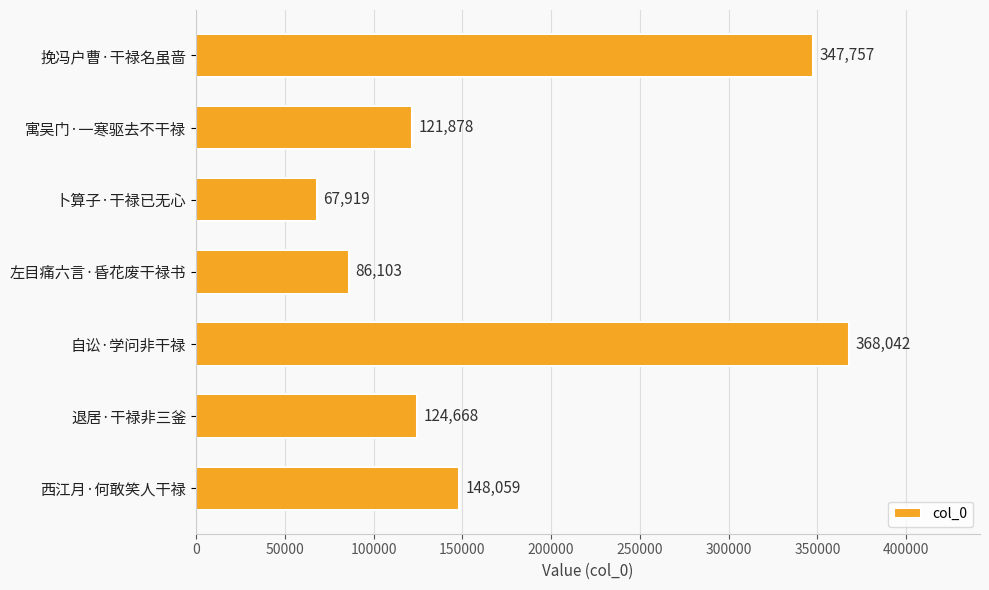

What is the change in value from 寓吴门·一寒驱去不干禄 to 退居·干禄非三釜?

+2790